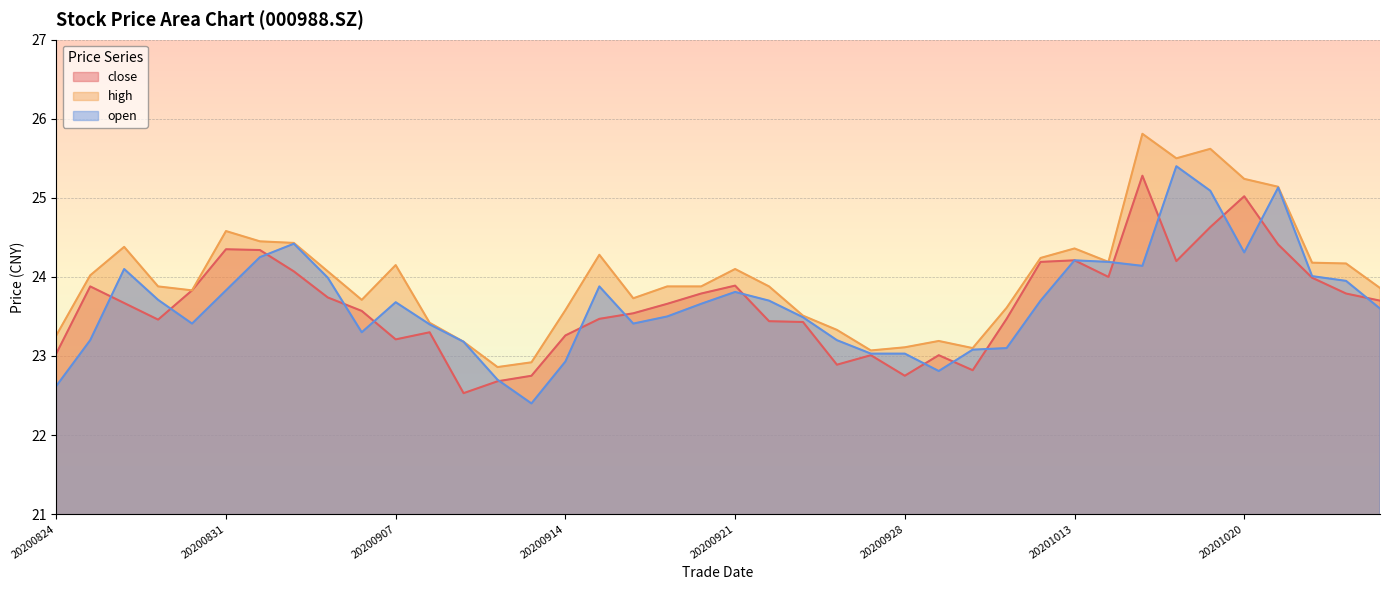

True or false: high and open intersect in this chart.

False